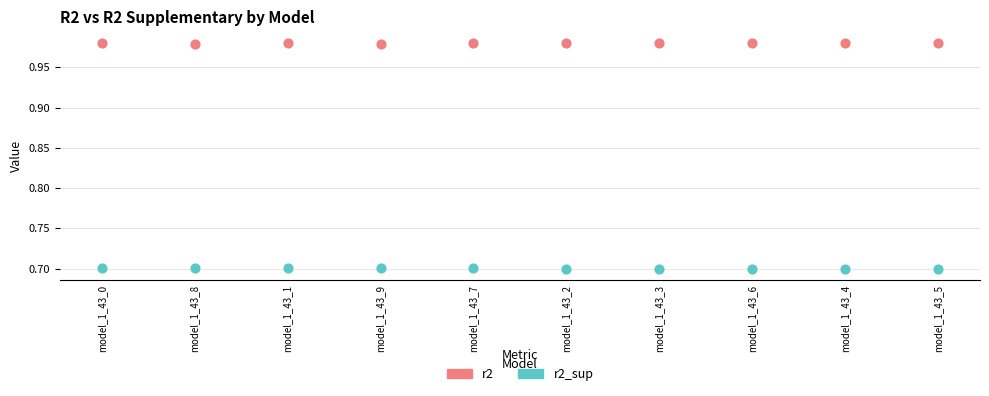

Across all data points, what is the range of Y values (max minus min)?

0.3